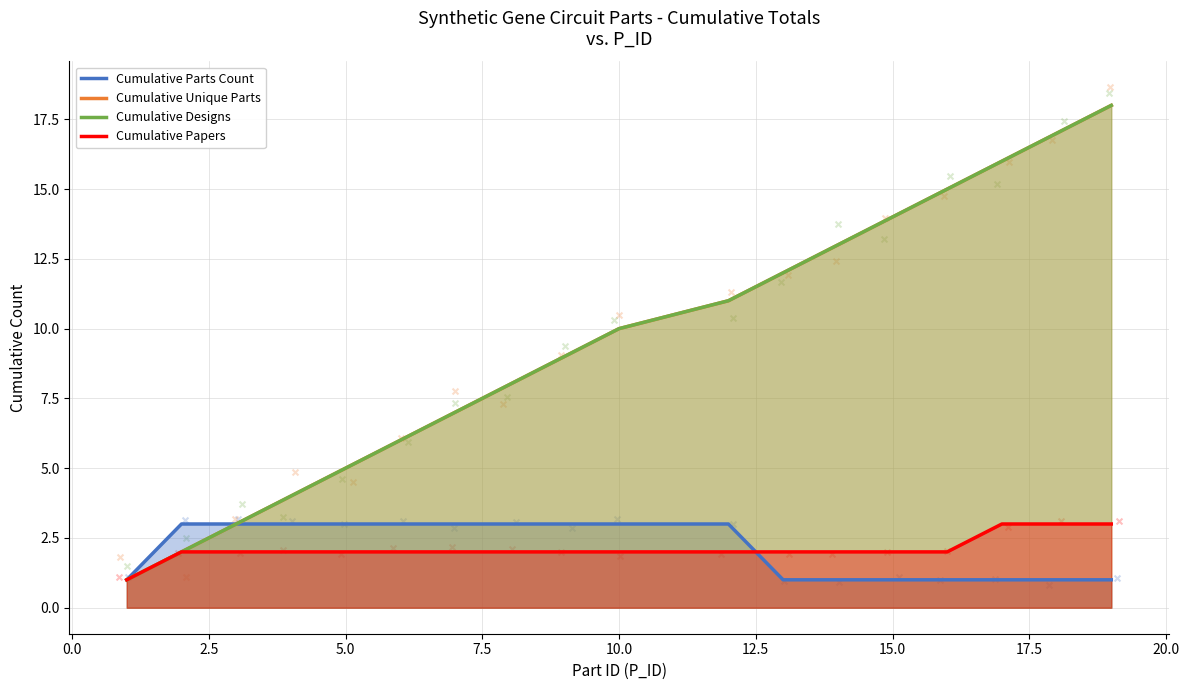

Which series reaches the maximum Y coordinate?

Cumulative Unique Parts